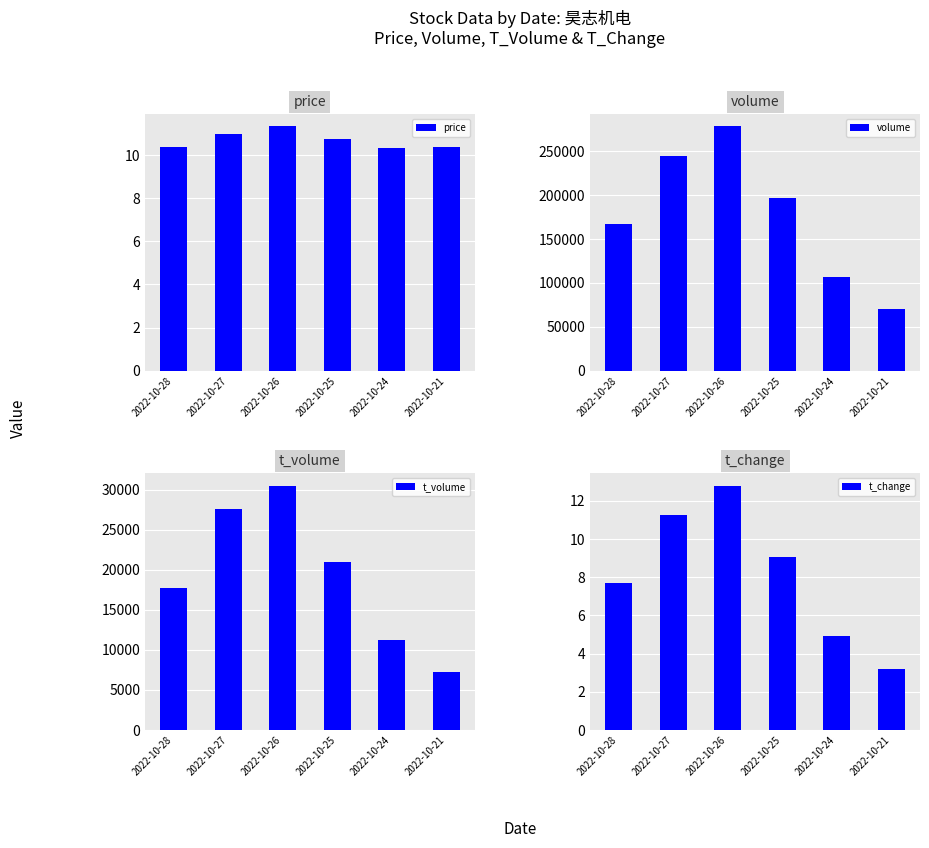

What is the maximum value for t_change?

12.8